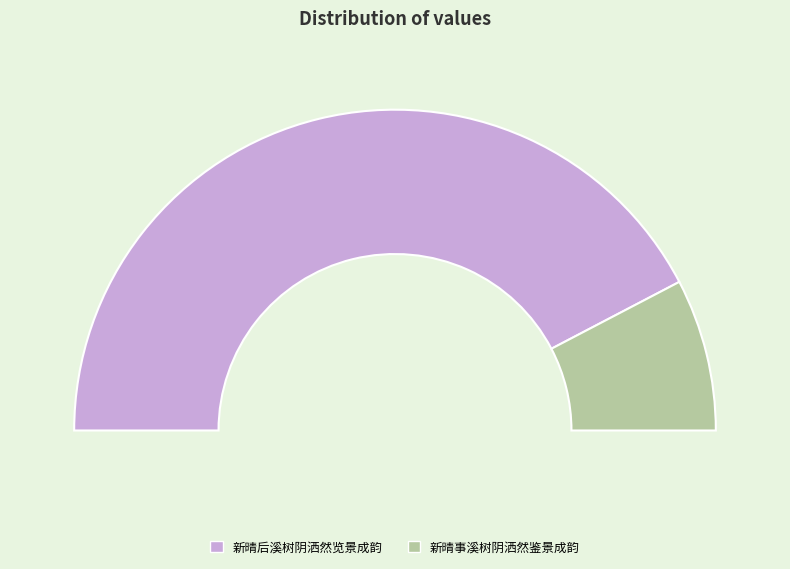

Does 新晴事溪树阴洒然鉴景成韵 account for over 50% of the chart?

No